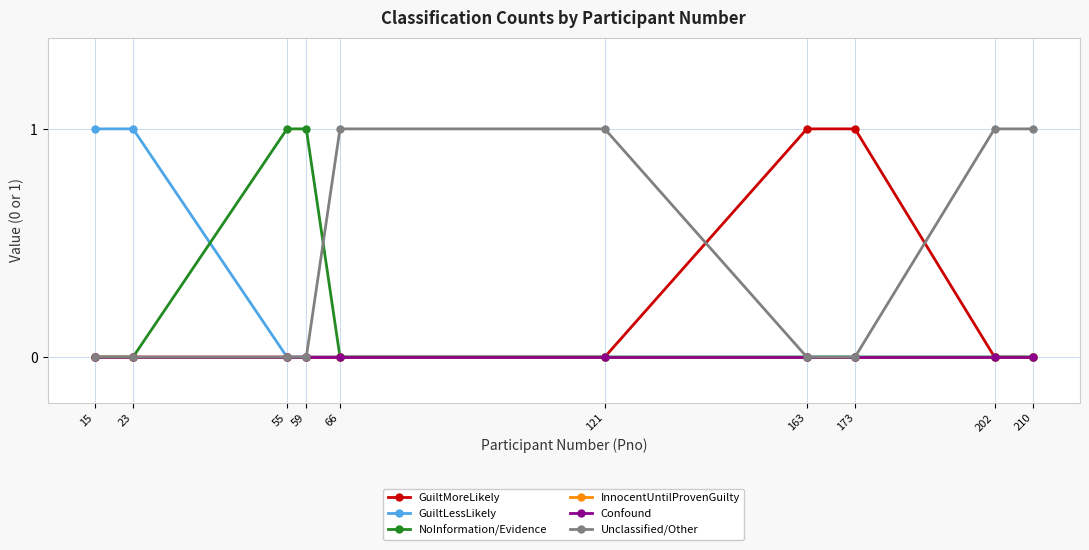

True or false: GuiltLessLikely and Confound intersect in this chart.

False